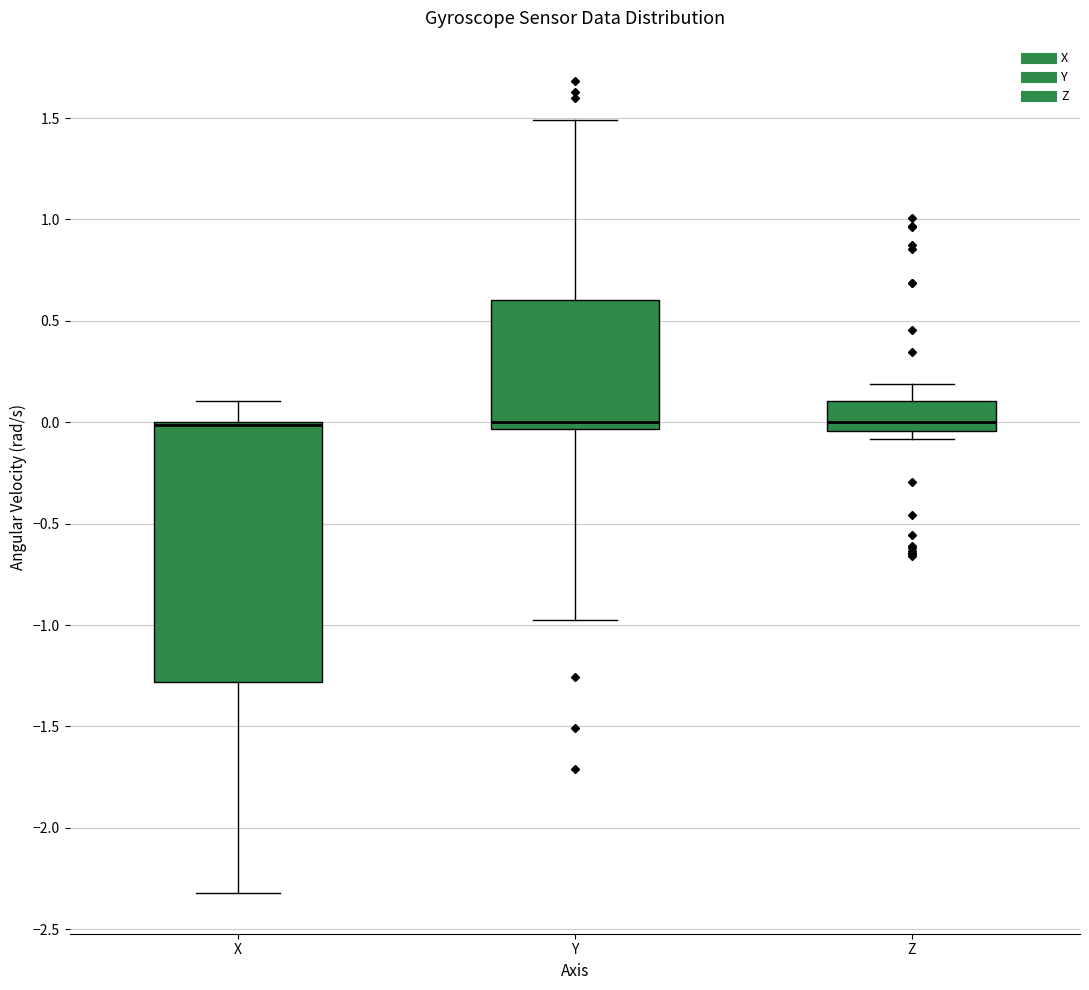

Which box is the tallest, from its lower edge to its upper edge?

X